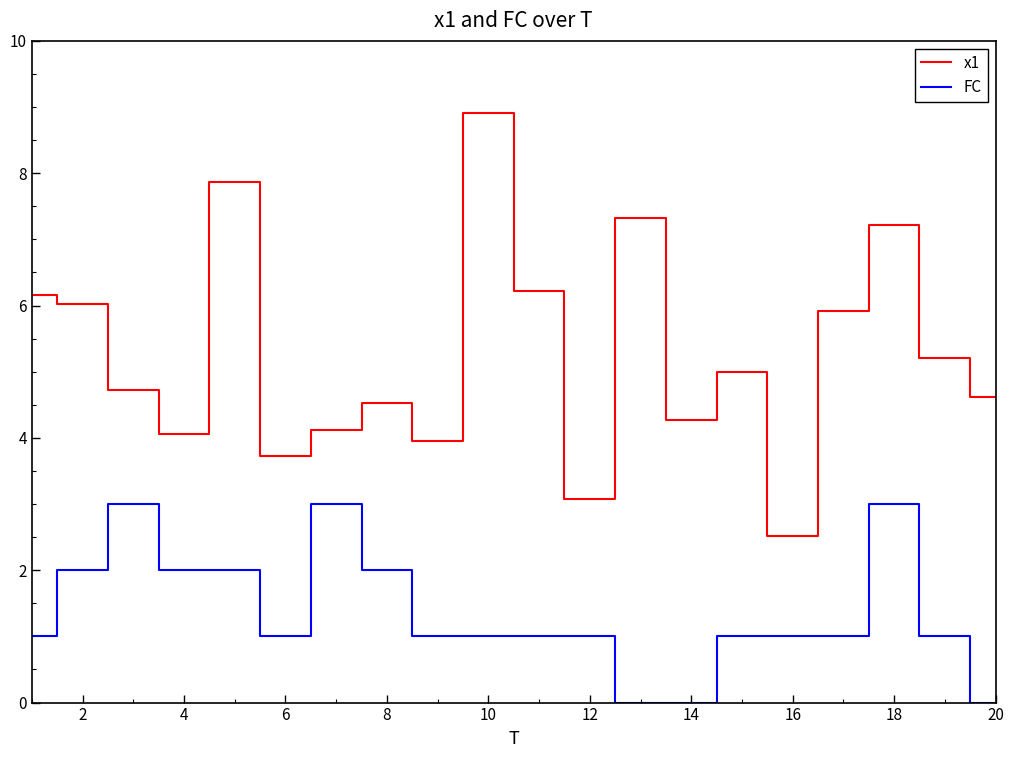

True or false: x1 and FC intersect in this chart.

False